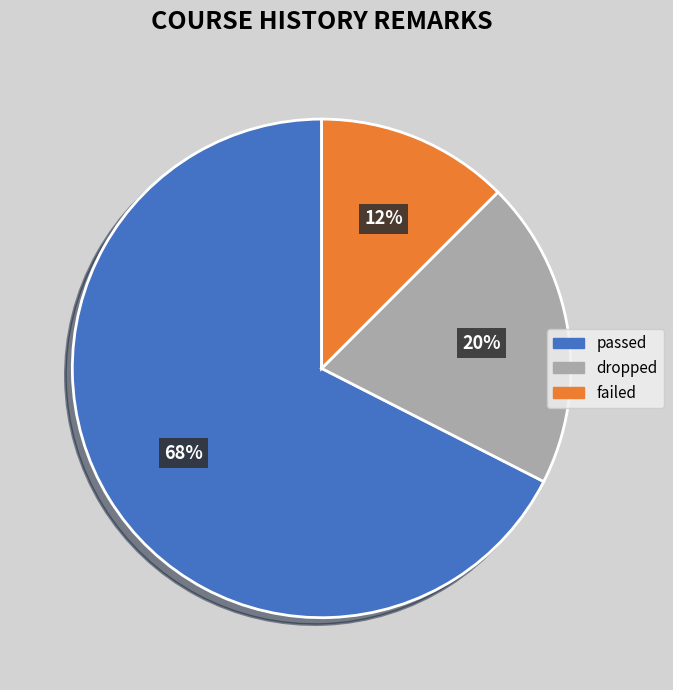

What is the smallest slice in the pie chart?

failed